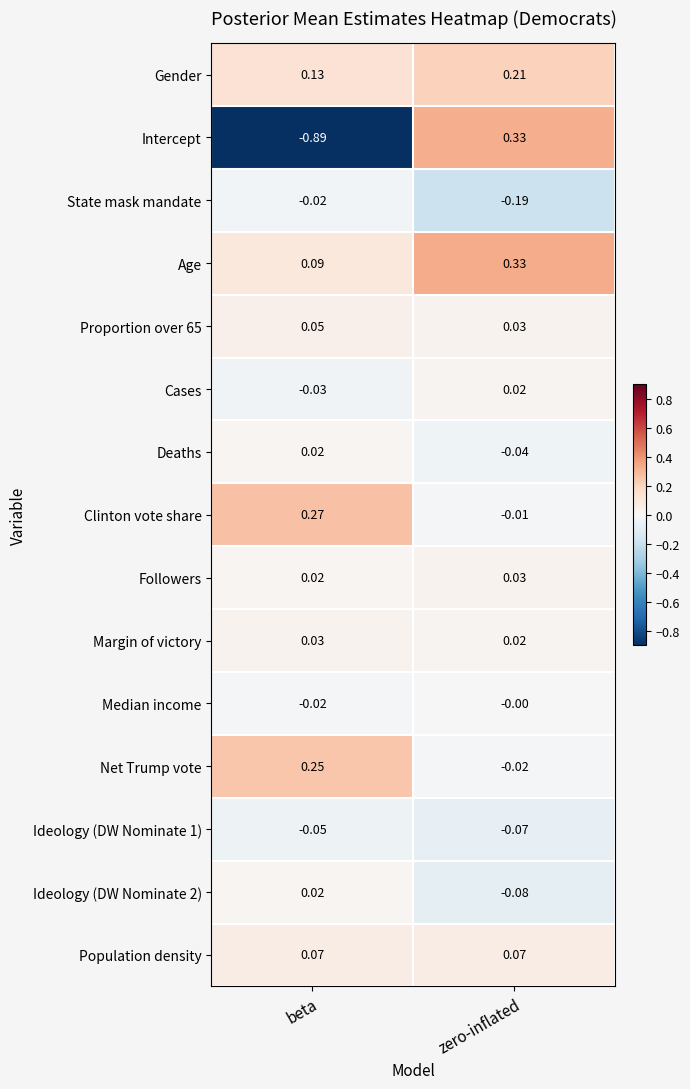

Rank the categories by State mask mandate value from lowest to highest.

zero-inflated, beta